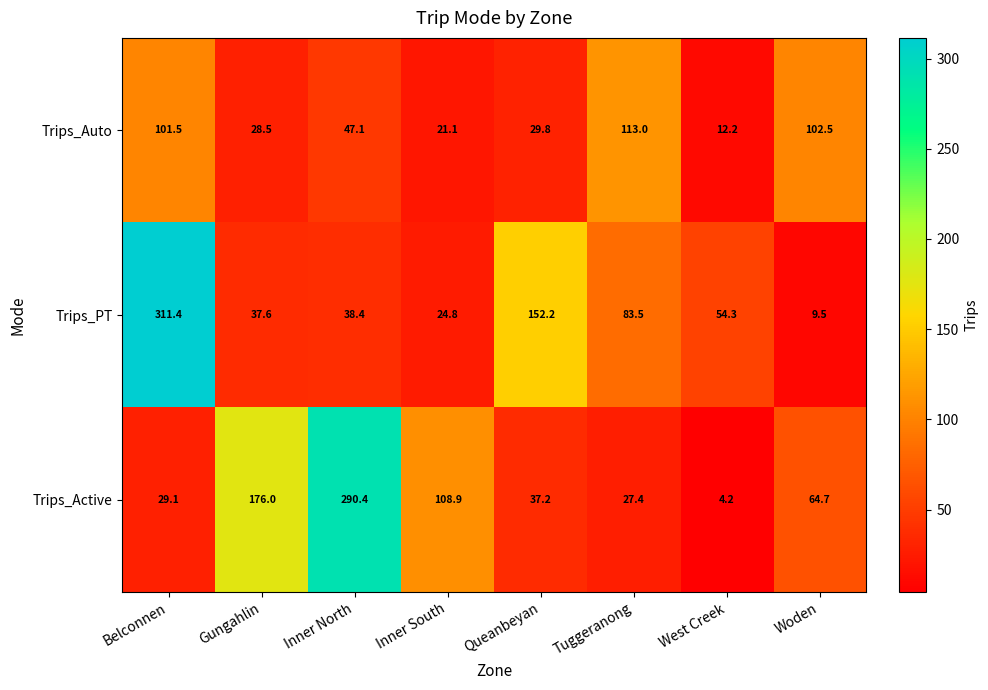

Which series has the largest total across all categories?

Trips_Active